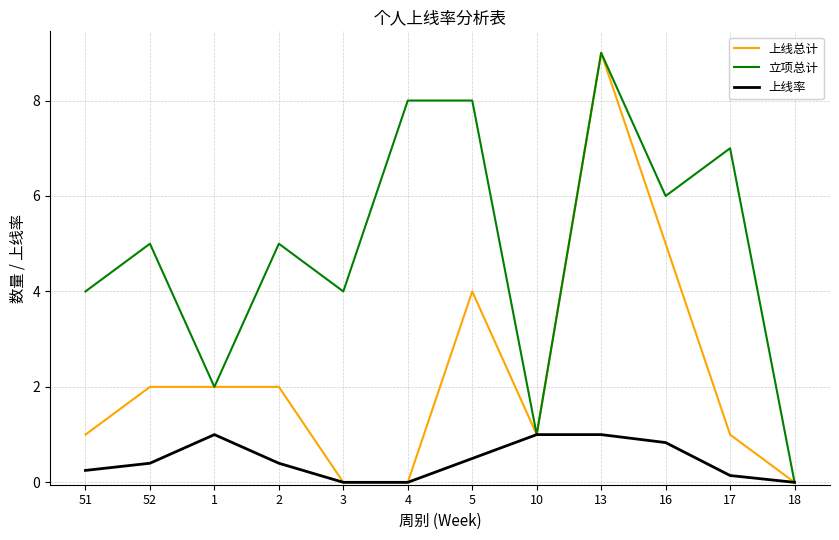

What is the average value of the 上线率 series?

0.5